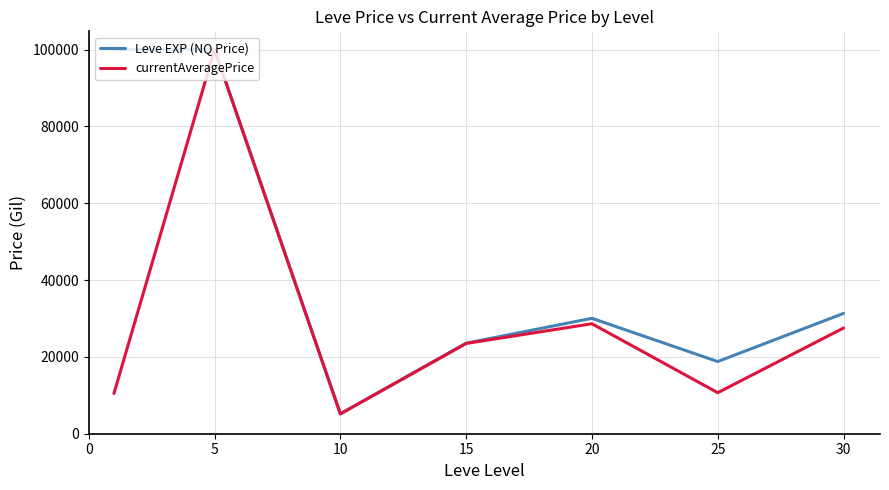

In currentAveragePrice, how many points are higher than both neighbors (excluding endpoints)?

2